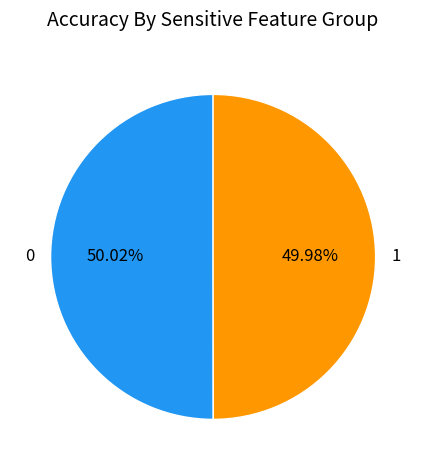

The 1 slice represents 65% of the pie. True or false?

False